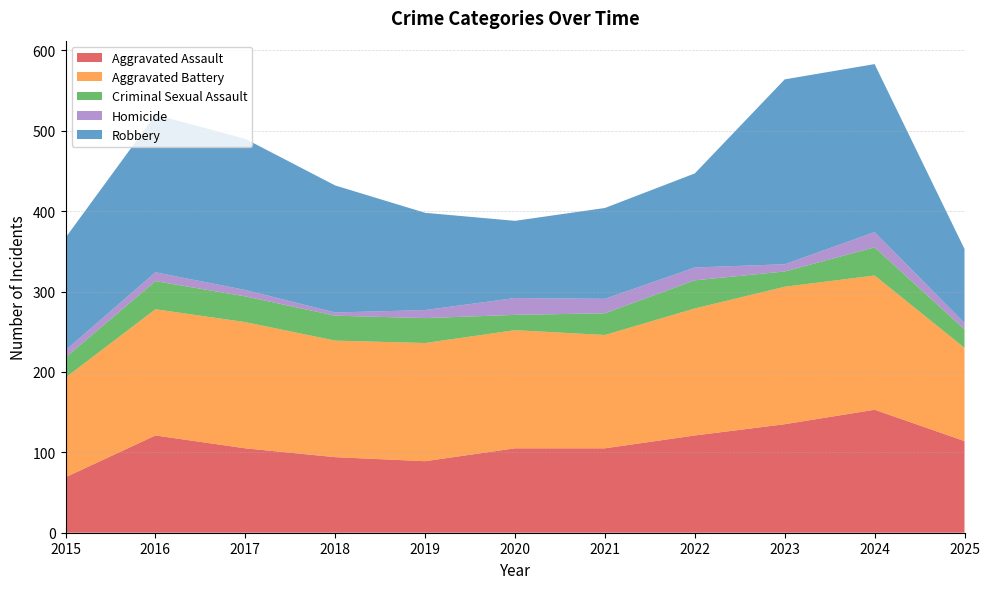

Reading right to left, transcribe all the data shown in this chart.

Aggravated Assault: 2025=114	2024=153	2023=135	2022=121	2021=105	2020=105	2019=89	2018=94	2017=105	2016=121	2015=69
Aggravated Battery: 2025=116	2024=167	2023=171	2022=158	2021=141	2020=147	2019=147	2018=145	2017=157	2016=157	2015=124
Criminal Sexual Assault: 2025=23	2024=35	2023=19	2022=35	2021=27	2020=19	2019=31	2018=31	2017=32	2016=35	2015=25
Homicide: 2025=8	2024=19	2023=9	2022=16	2021=18	2020=21	2019=10	2018=4	2017=8	2016=11	2015=9
Robbery: 2025=92	2024=209	2023=230	2022=117	2021=113	2020=96	2019=121	2018=158	2017=188	2016=196	2015=140